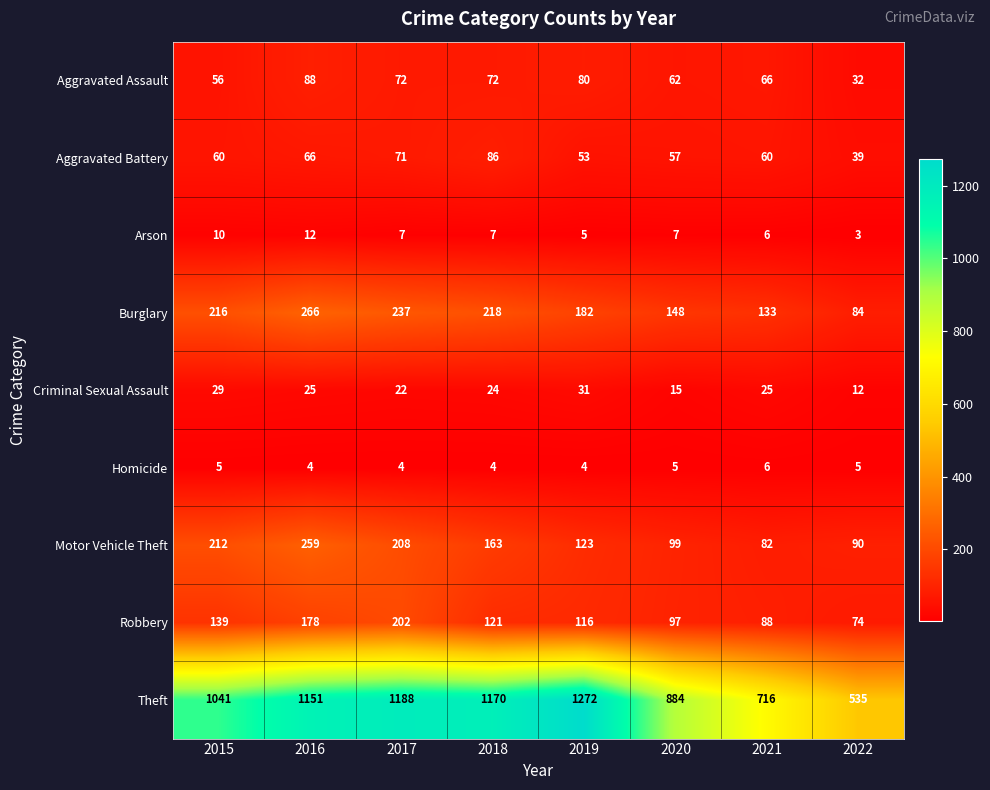

Rank the series by their maximum value, from highest to lowest.

Theft, Burglary, Motor Vehicle Theft, Robbery, Aggravated Assault, Aggravated Battery, Criminal Sexual Assault, Arson, Homicide